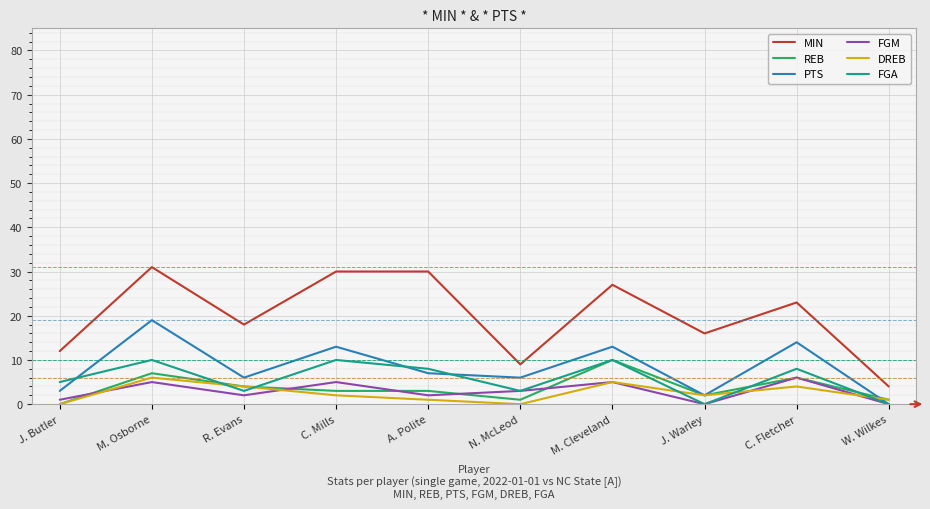

Reading right to left, transcribe all the data shown in this chart.

MIN: 4	23	16	27	9	30	30	18	31	12
REB: 1	6	2	10	1	3	3	4	7	0
PTS: 0	14	2	13	6	7	13	6	19	3
FGM: 0	6	0	5	3	2	5	2	5	1
DREB: 1	4	2	5	0	1	2	4	6	0
FGA: 0	8	0	10	3	8	10	3	10	5